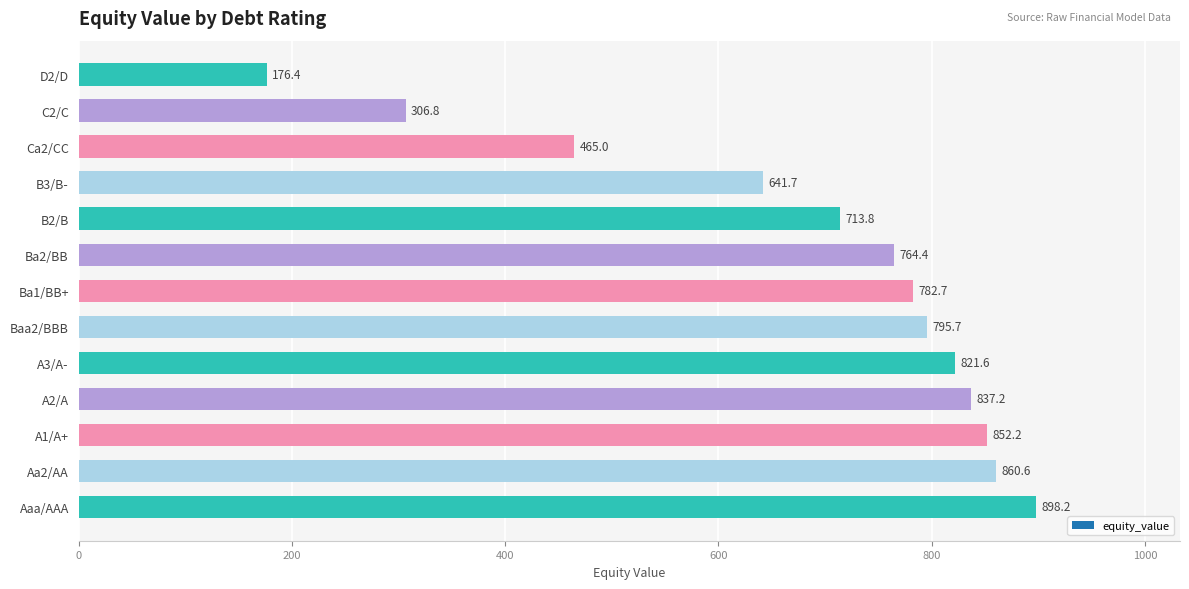

Reading top to bottom, transcribe all the data shown in this chart.

D2/D=176.4	C2/C=306.8	Ca2/CC=465.0	B3/B-=641.7	B2/B=713.8	Ba2/BB=764.4	Ba1/BB+=782.7	Baa2/BBB=795.7	A3/A-=821.6	A2/A=837.2	A1/A+=852.2	Aa2/AA=860.6	Aaa/AAA=898.2